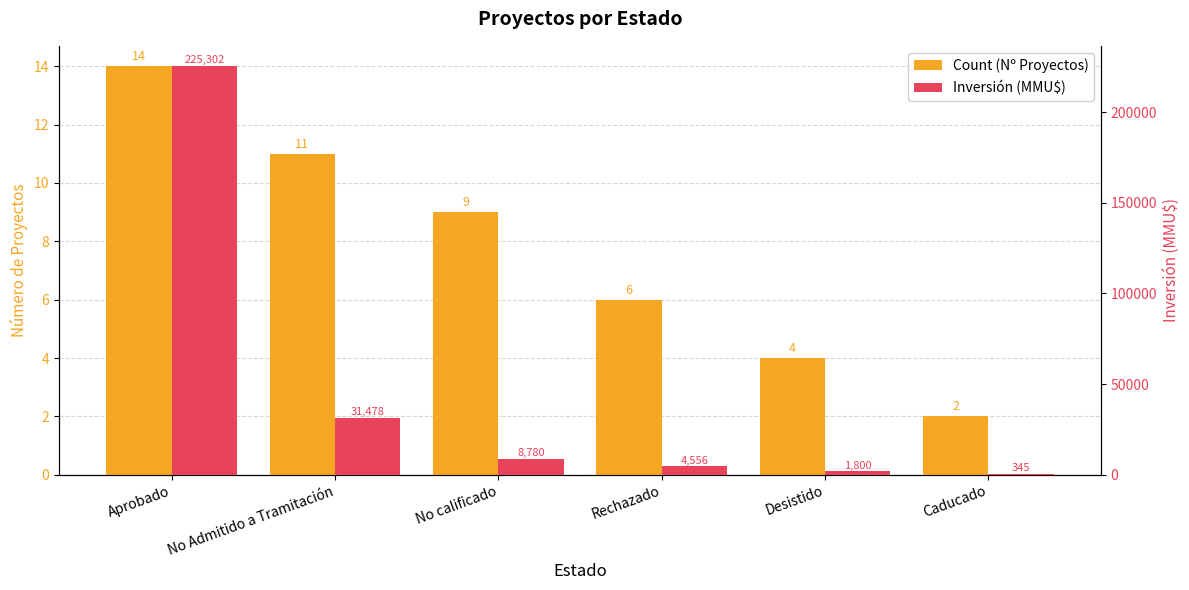

What is the minimum value shown in the chart?

2